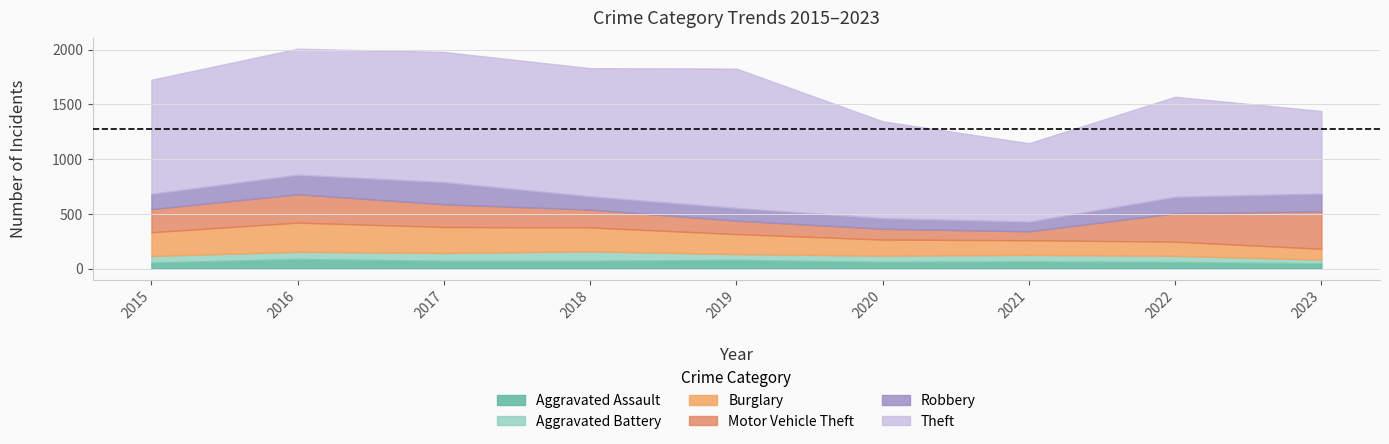

Where is Theft nearest to the value 994?

2015